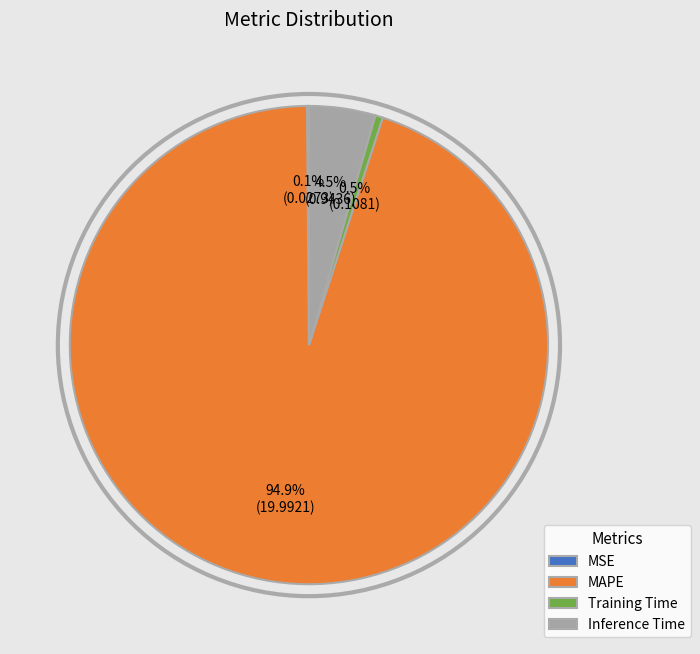

Does Inference Time account for over 50% of the chart?

No